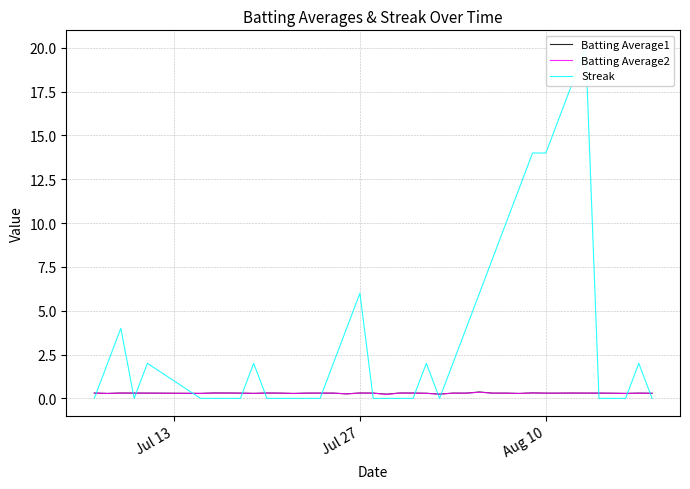

Is this an area chart (filled region under the line)?

No